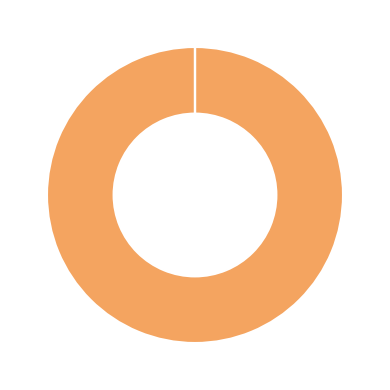

Is there any slice that represents more than half of the pie?

Yes